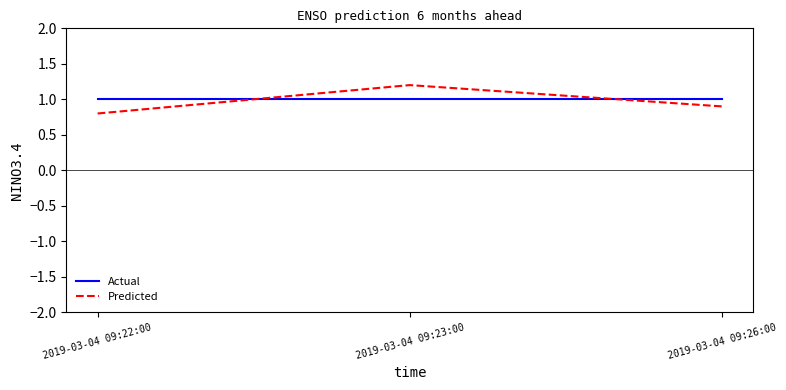

What is the spread (max minus min) of values at 2019-03-04 09:23:00?

0.2